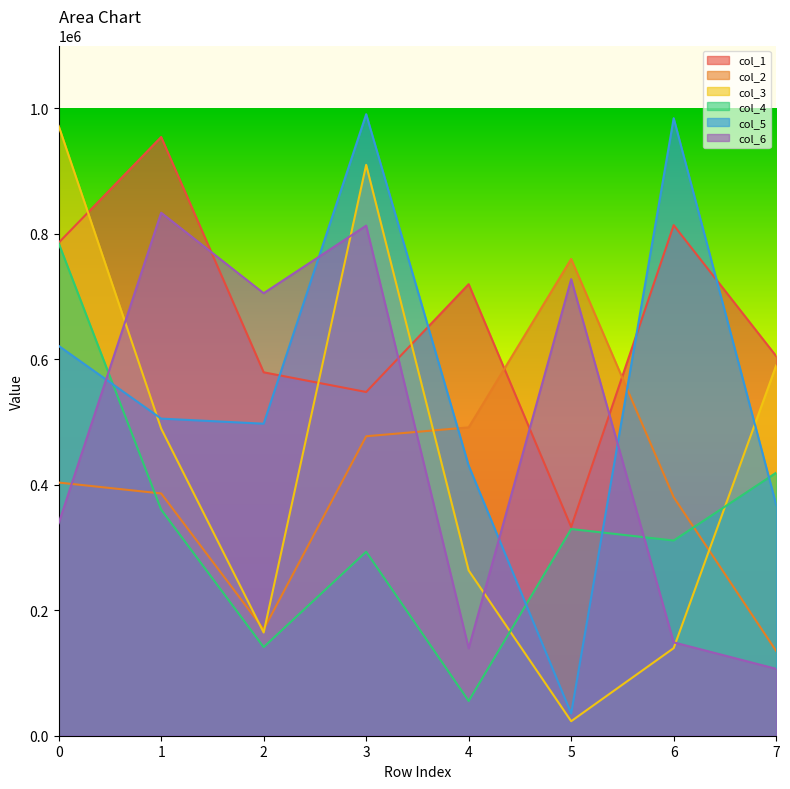

How many lines are shown in the chart?

6